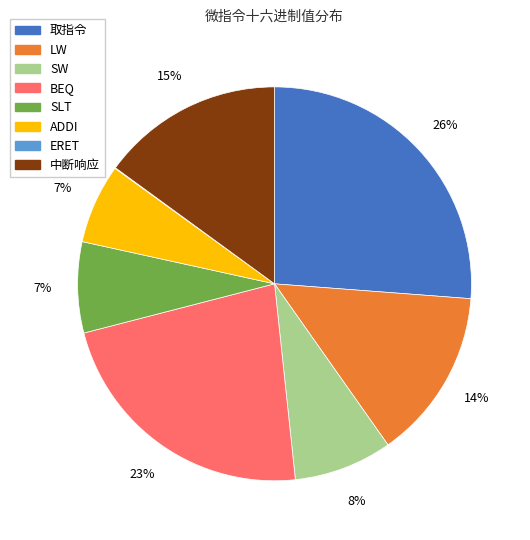

To the nearest percent, what is the average slice percentage?

12%